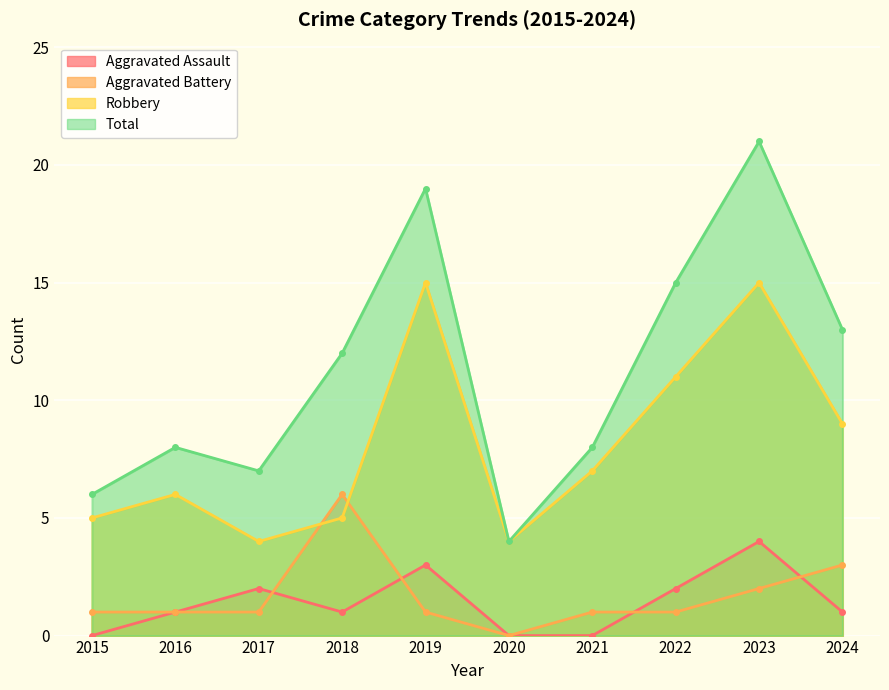

The value of Aggravated Battery at 2020 is 0. True or false?

True